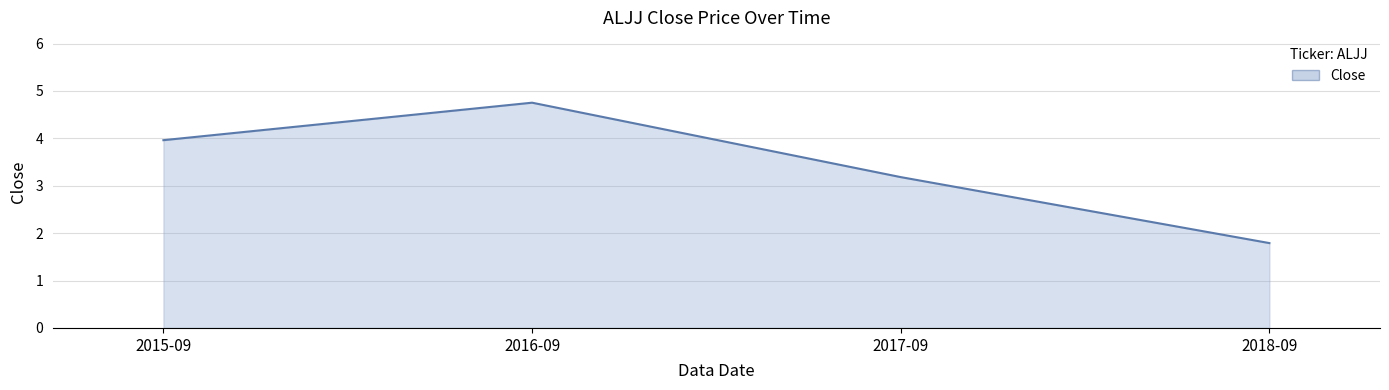

What is the ratio of the value at 2016-09 to the value at 2015-09?

1.2